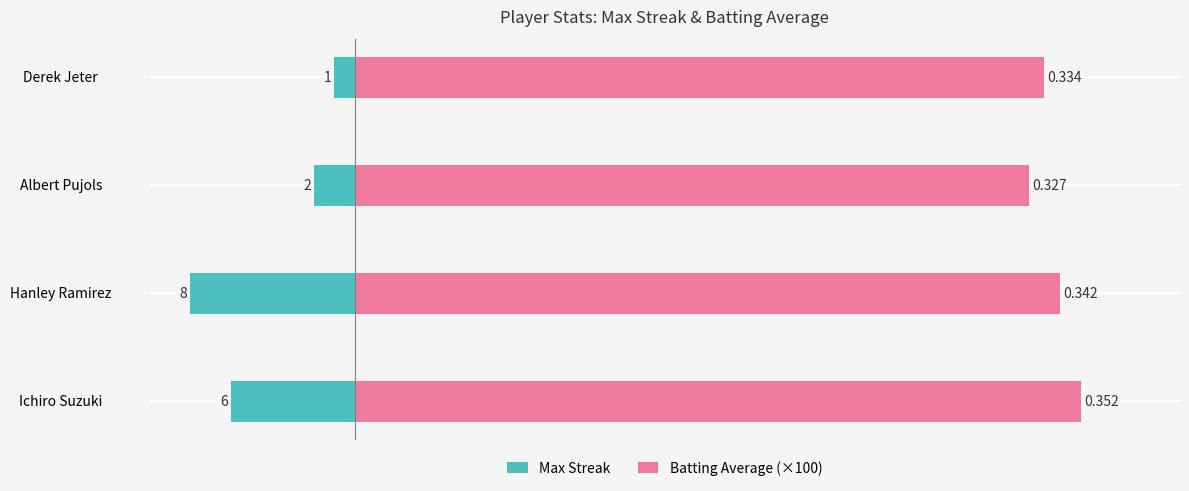

Which series has the largest total across all categories?

Batting Average (×100)